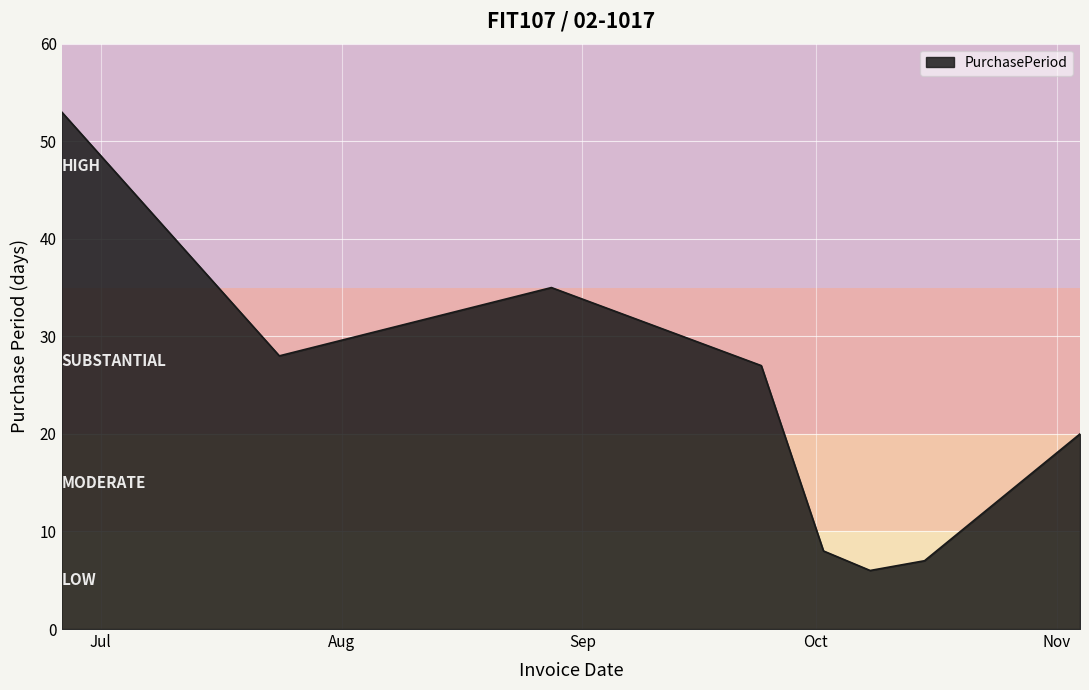

What is the smallest value displayed?

6